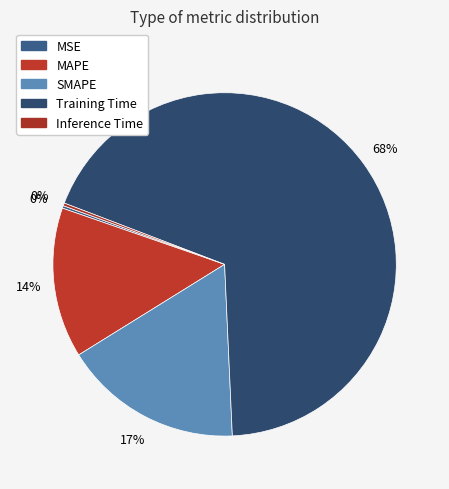

Which slice is the largest?

Training Time